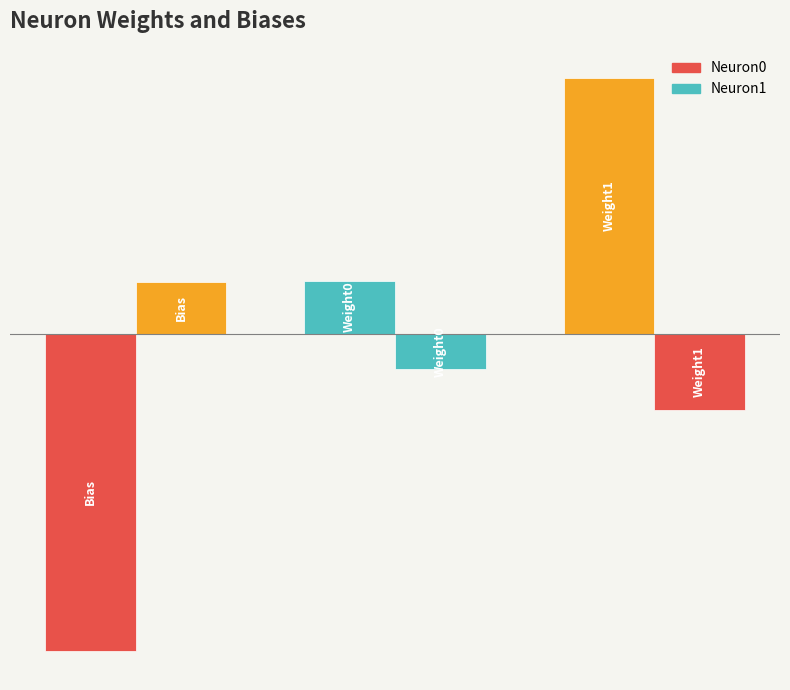

Rank the series by their average value, from highest to lowest.

Neuron0, Neuron1